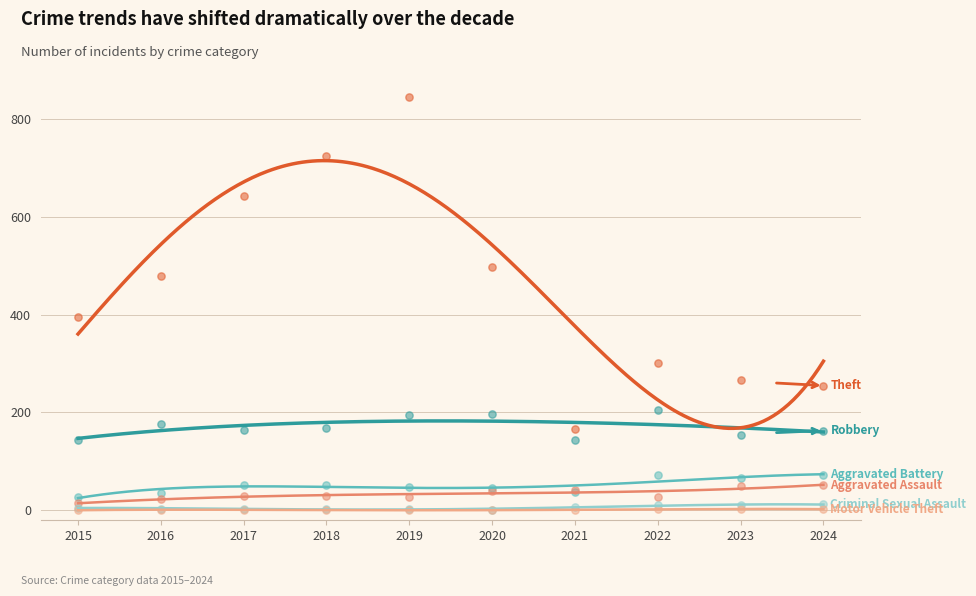

Which series has the largest total across all categories?

Theft